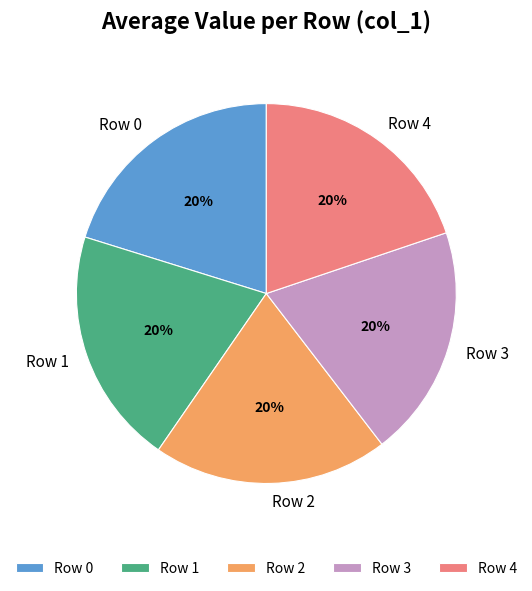

To the nearest percent, what is the combined percentage of Row 3 and Row 0?

40%